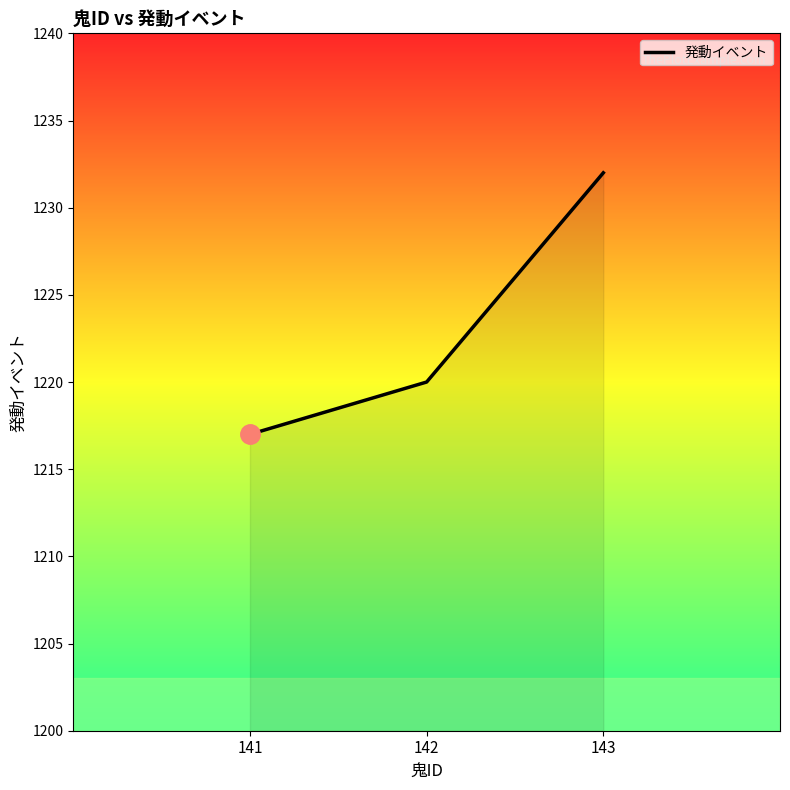

Is it true that the value at 143 is 1232?

True